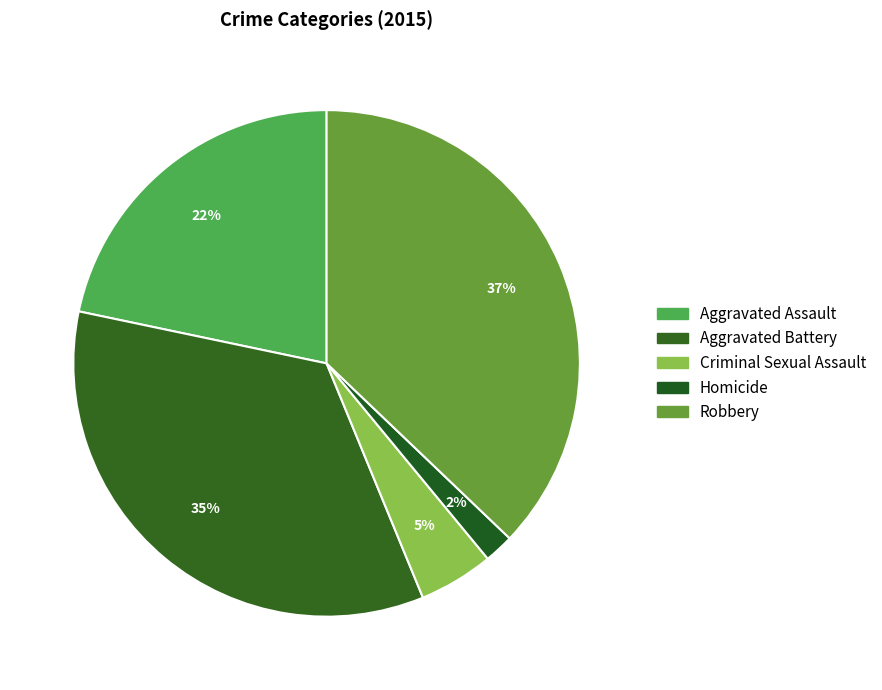

What is the largest slice in the pie chart?

Robbery